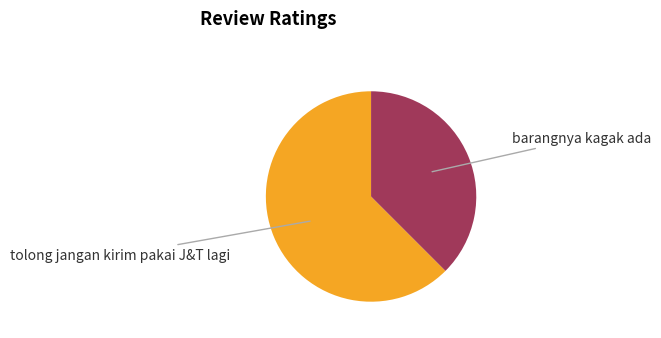

Does any single category account for the majority?

Yes